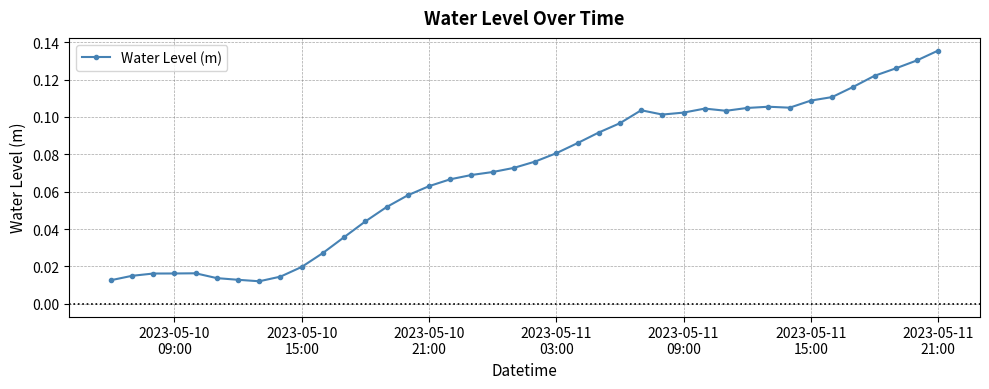

True or false: the data has more than 0 interior local peaks.

True